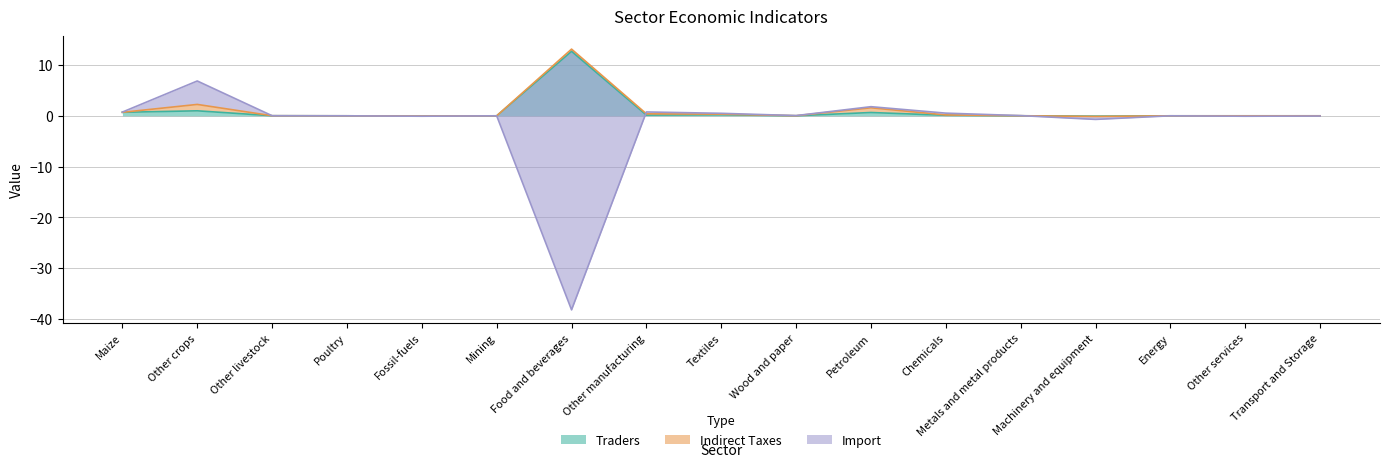

What position from the left is Other livestock?

3